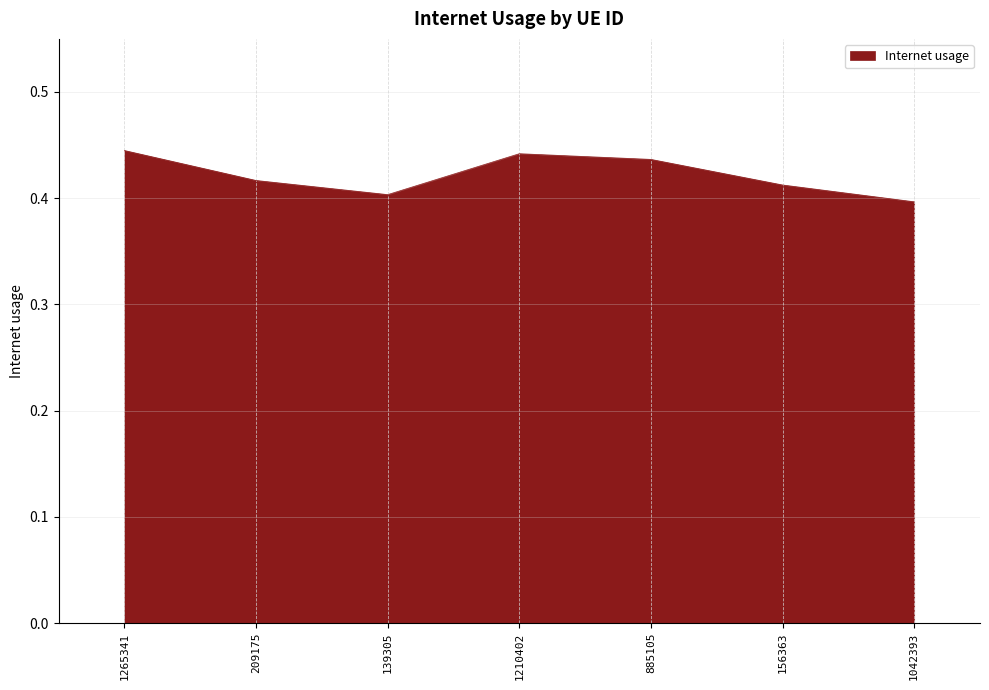

True or false: the data has more than 1 interior local peaks.

False